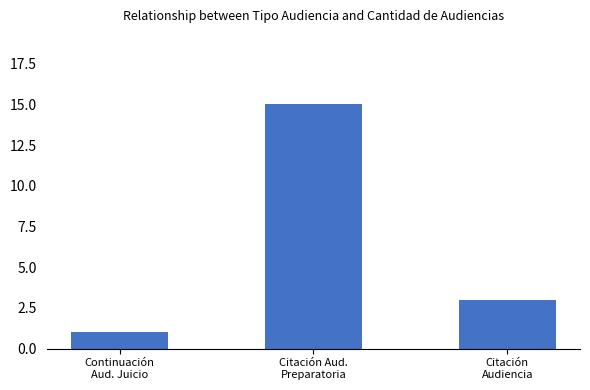

True or false: the data shows 3 at Citación
Audiencia.

True